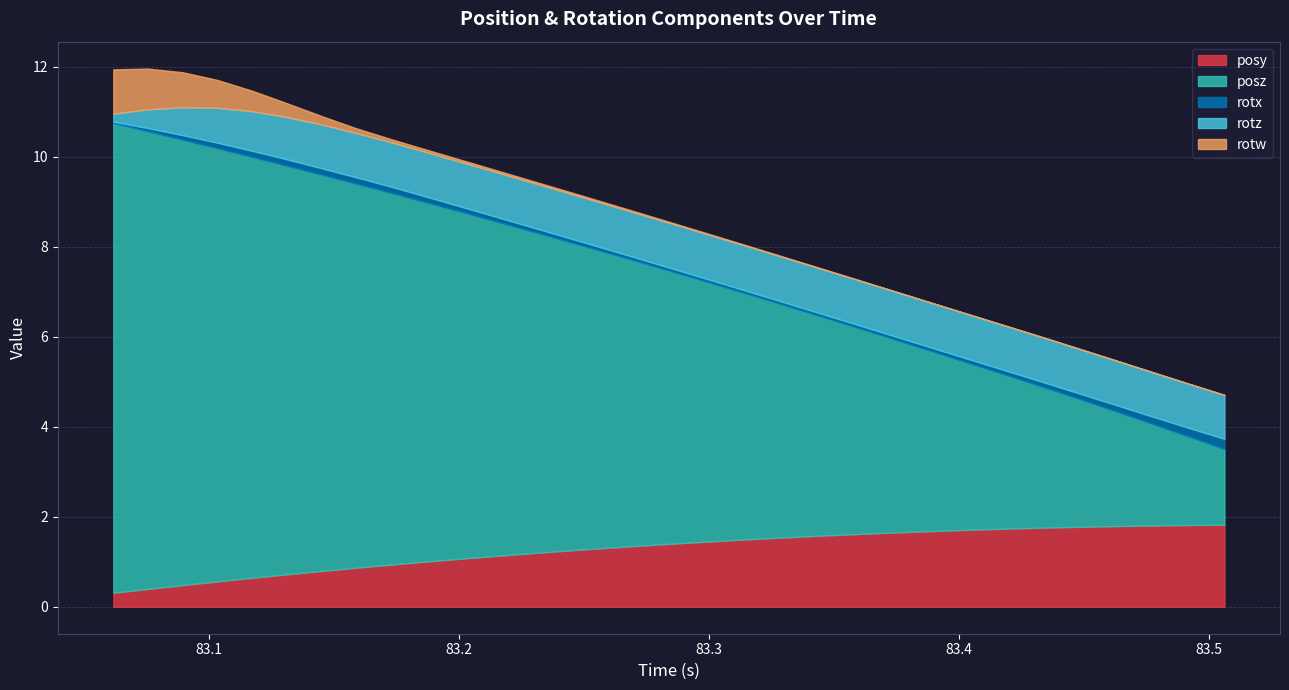

What is the maximum value for posy?

1.8